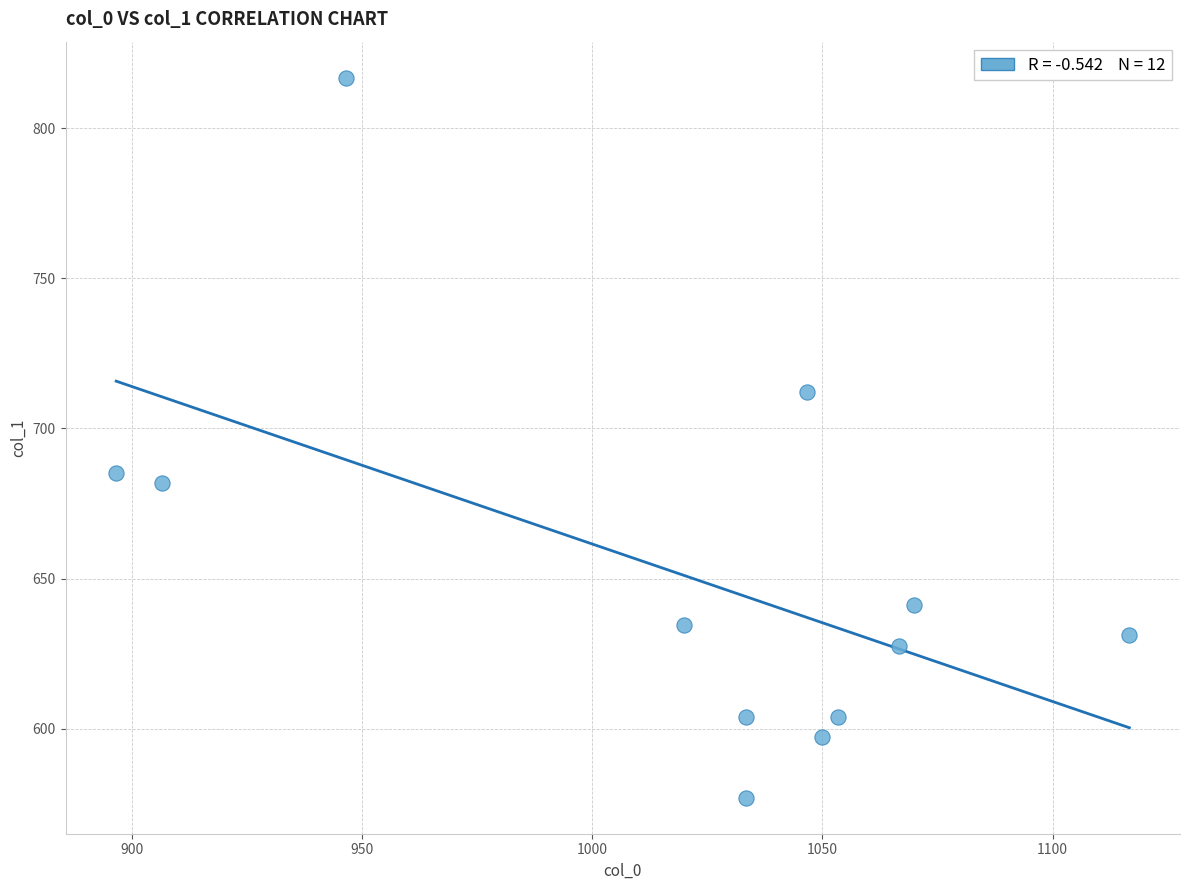

What Y value in the scatter plot is closest to 696?

685.1